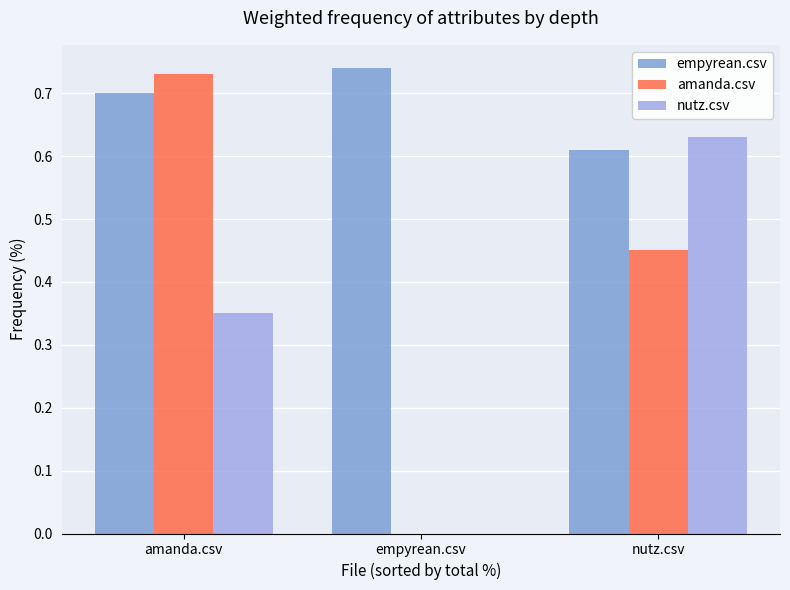

Is the value of empyrean.csv at empyrean.csv greater than the value of nutz.csv at nutz.csv?

Yes